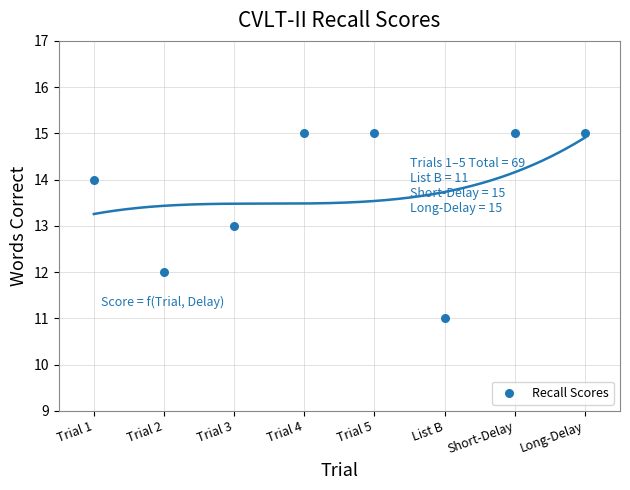

What is the average Y value?

14